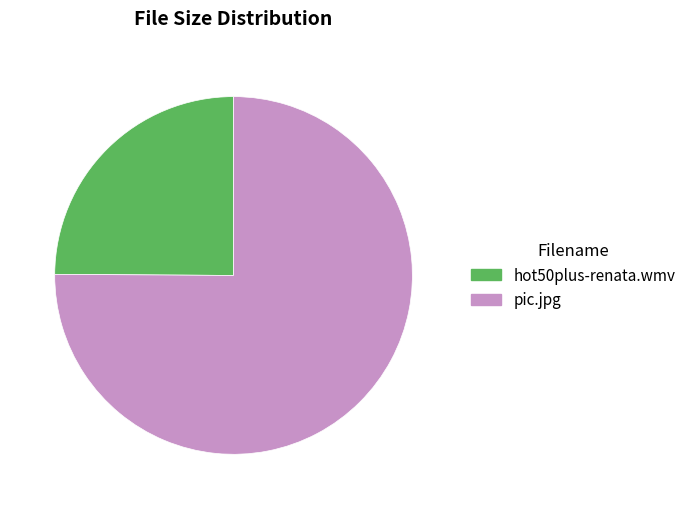

True or false: hot50plus-renata.wmv accounts for 40% of the total.

False